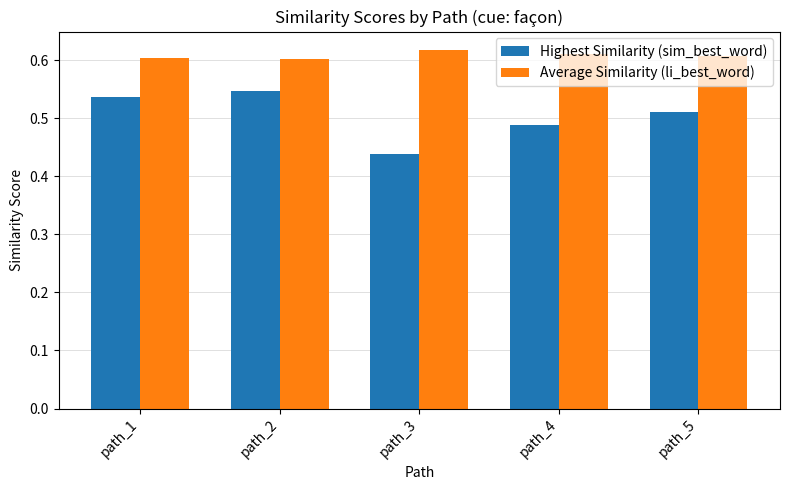

Which label corresponds to the smallest value in the chart?

path_3